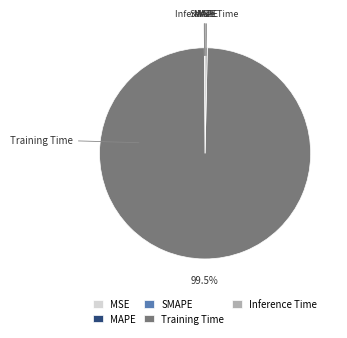

Is there any slice that represents more than half of the pie?

Yes